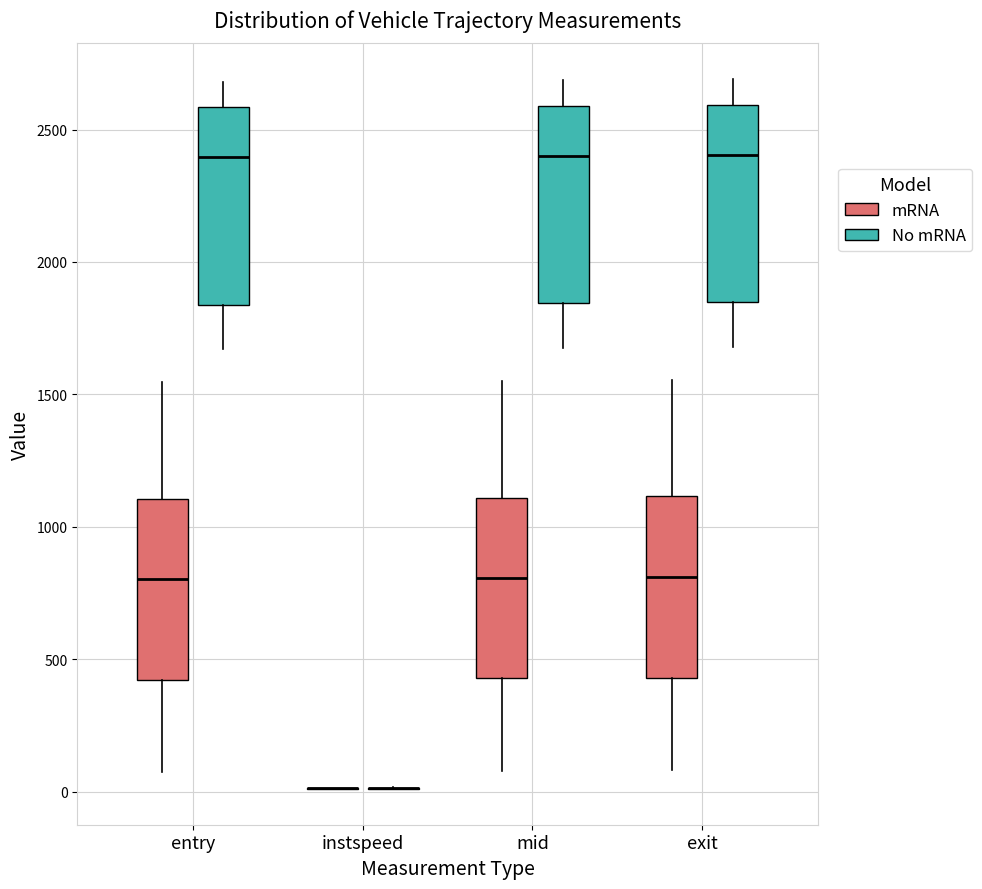

Where does the median line of the box for exit (mRNA) sit on the y-axis? The values are not printed on the chart, so give them approximately, as read against the axis.

800